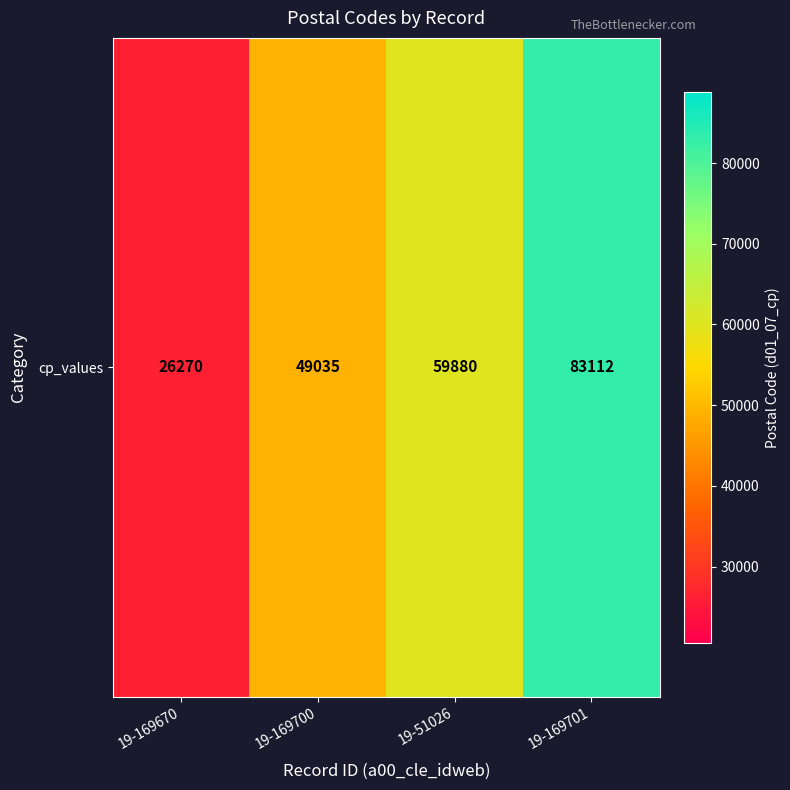

Reading left to right, extract all data points from this chart.

26270	49035	59880	83112